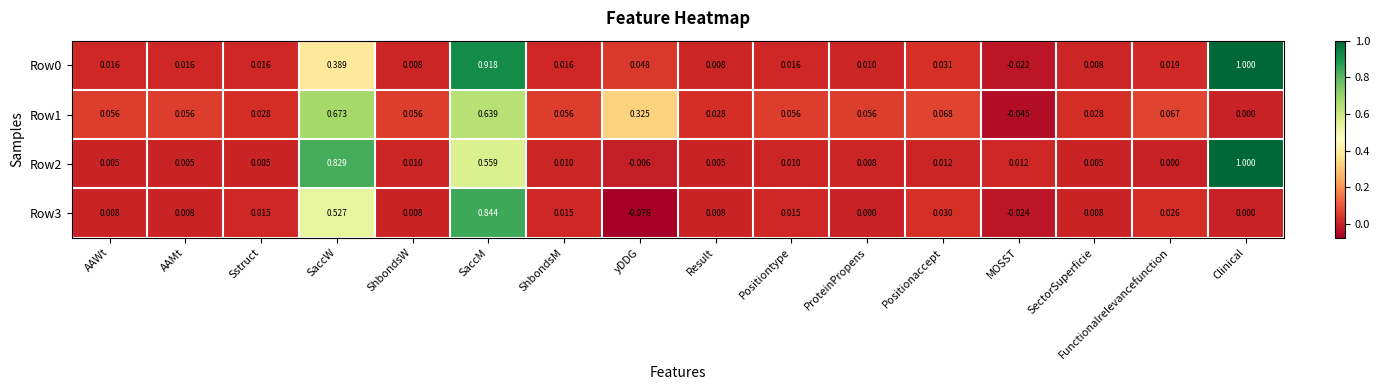

At which category is the sum across all series the highest?

SaccM